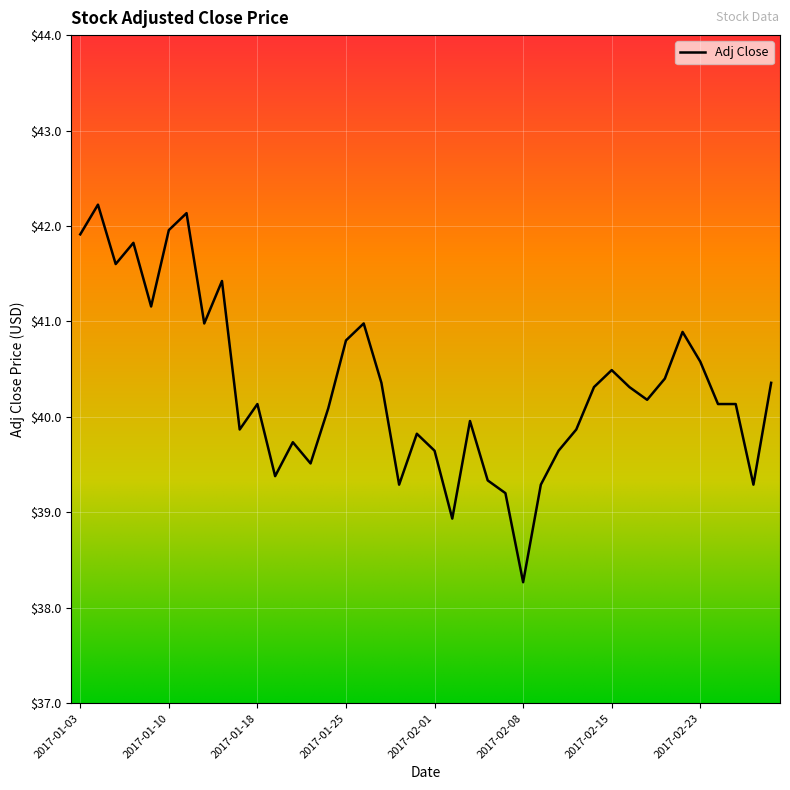

What is the smallest value displayed?

38.3